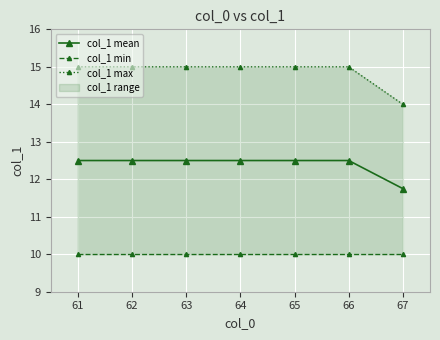

The value of col_1 mean at 63 is 12.5. True or false?

True